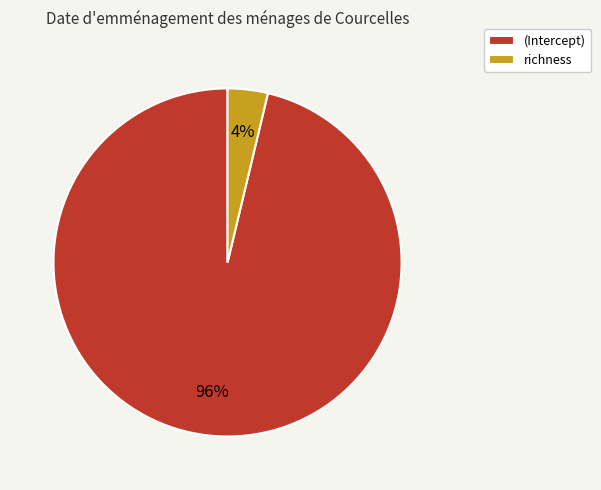

Between richness and (Intercept), which is larger?

(Intercept)